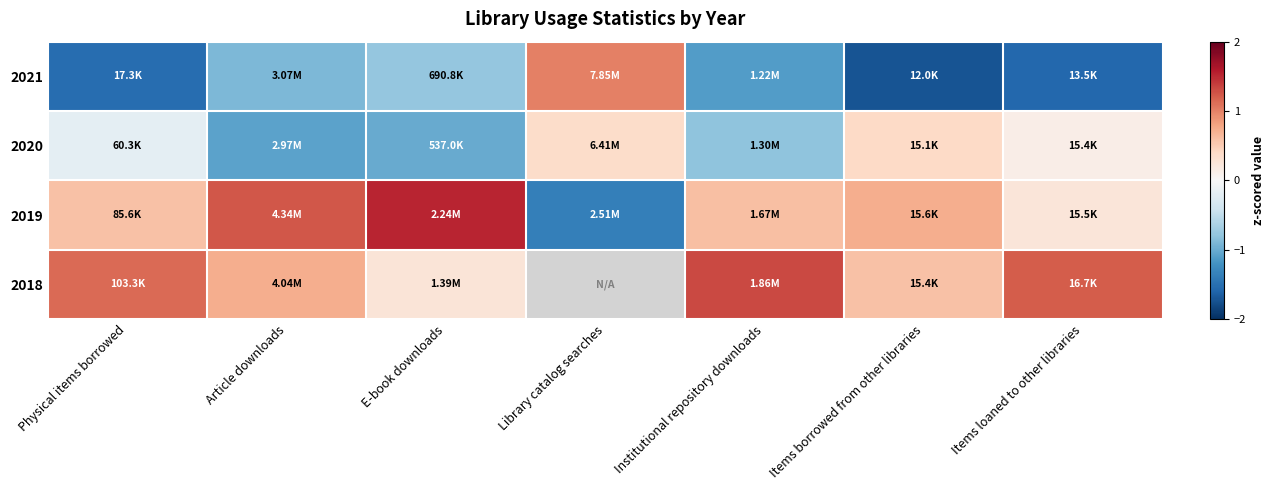

At Article downloads, list the series in order from smallest to largest.

2020, 2021, 2018, 2019